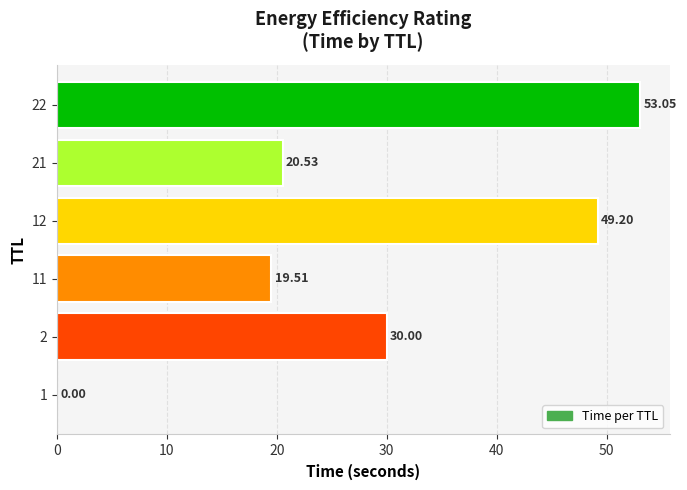

What is the ratio of the value at 22 to the value at 12?

1.1